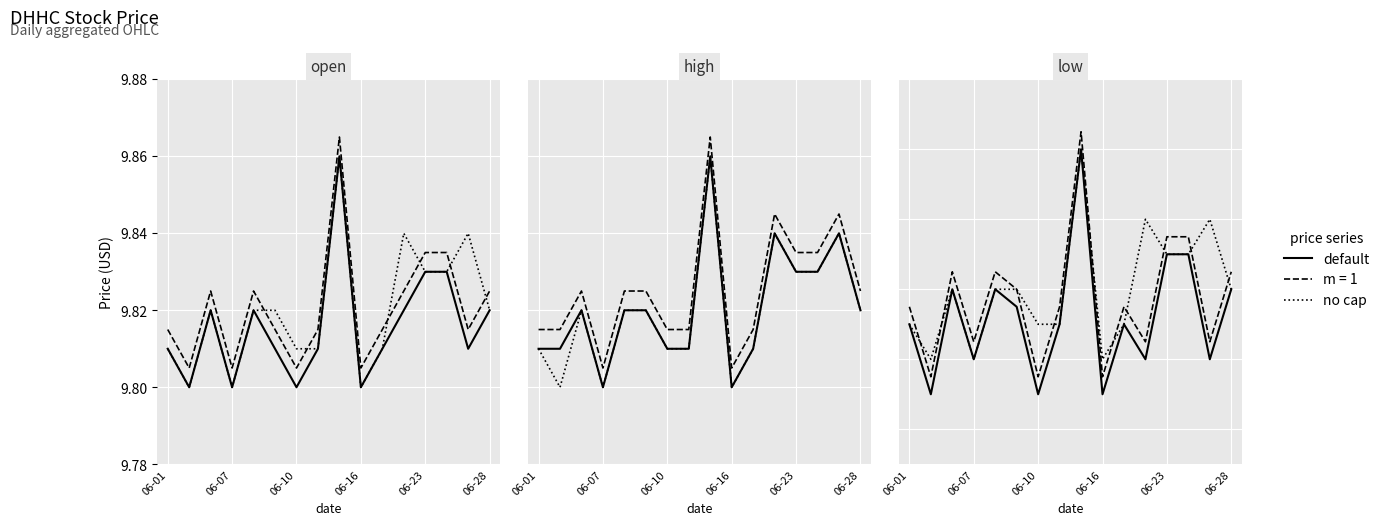

True or false: no cap and default cross at least once.

False